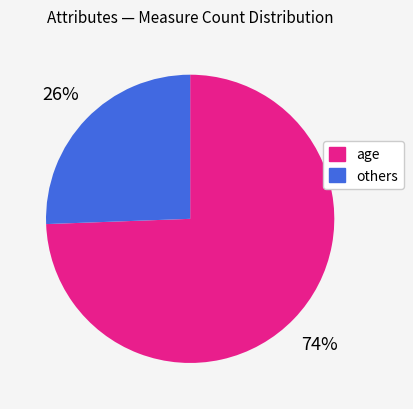

To the nearest percent, what is the average slice percentage?

50%